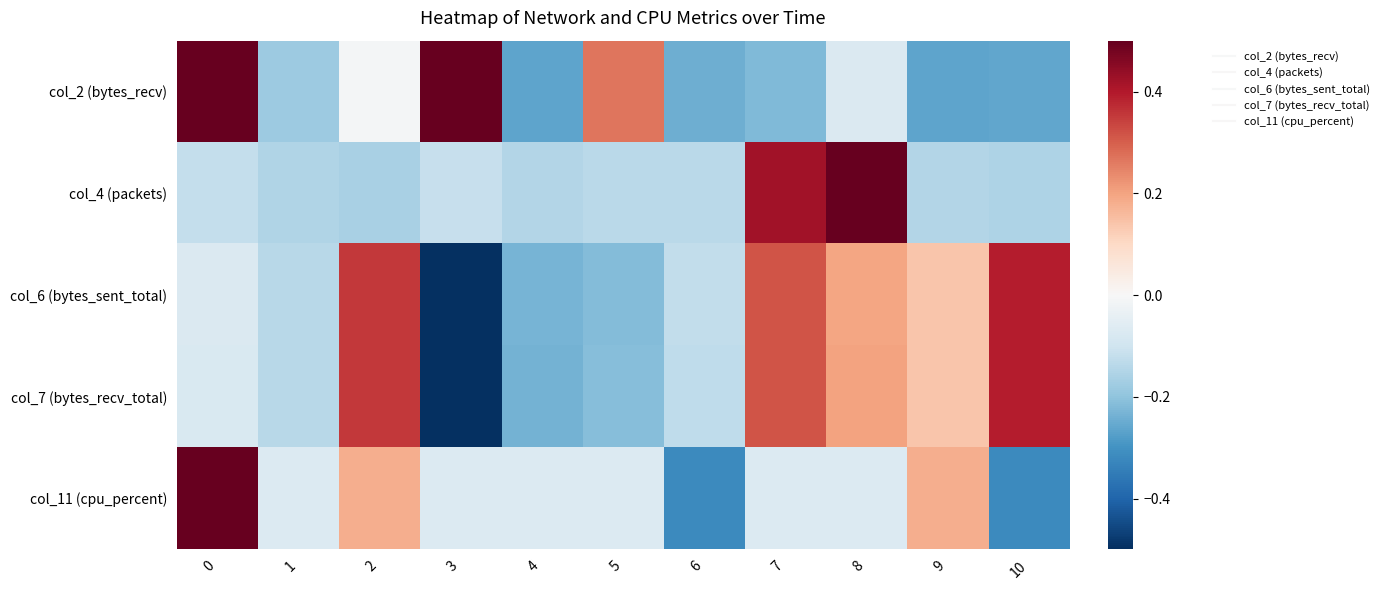

What is the difference between the highest and lowest values at 7?

0.6